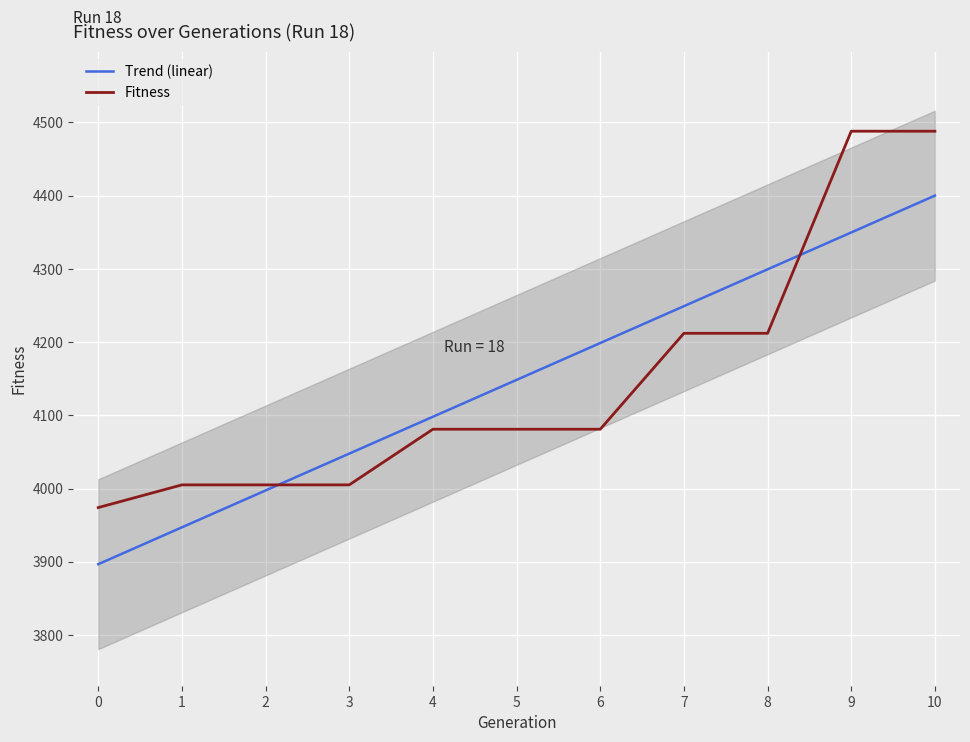

How many data points does each series have?

11